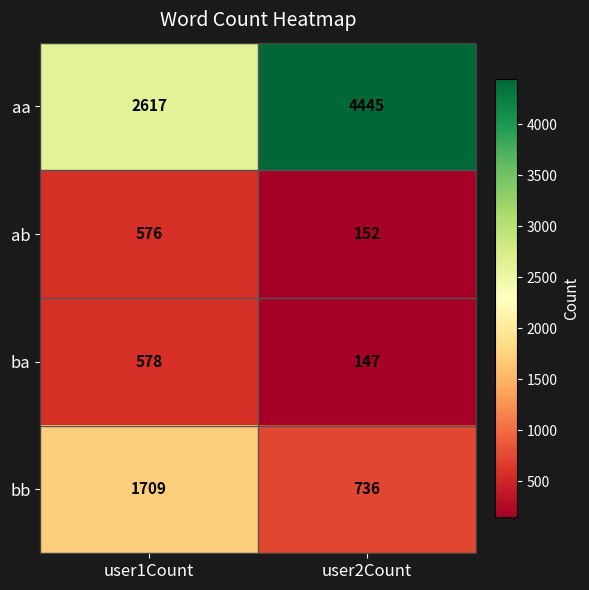

Rank the series by their maximum value, from highest to lowest.

aa, bb, ba, ab